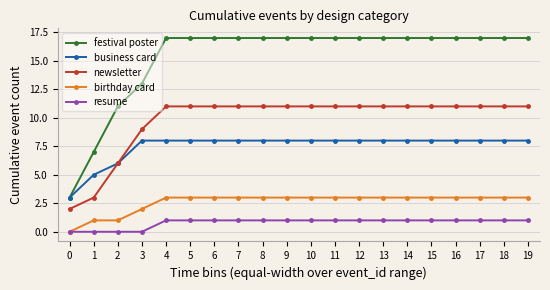

Which series has the widest spread of values?

festival poster